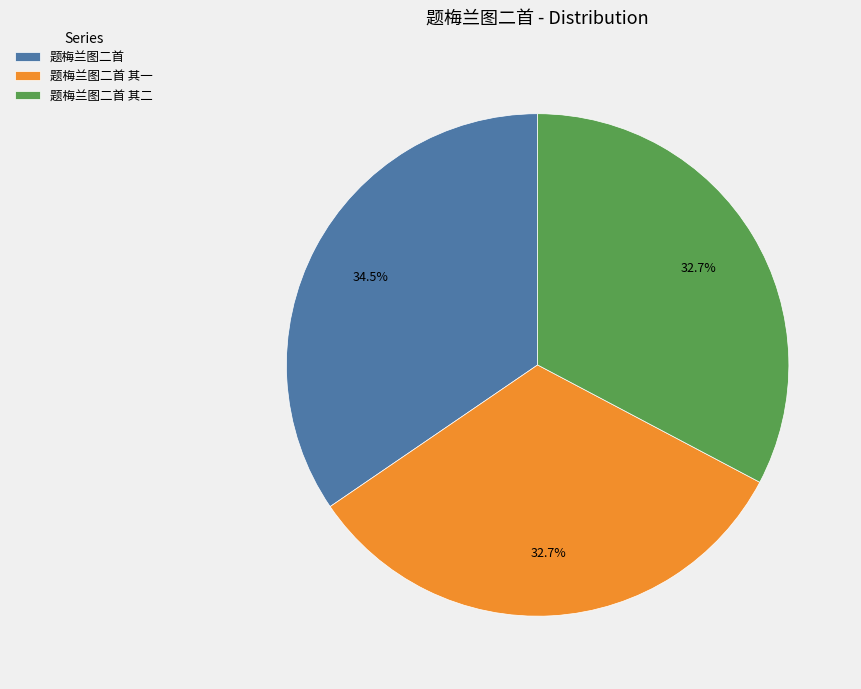

The 题梅兰图二首 slice represents 48% of the pie. True or false?

False